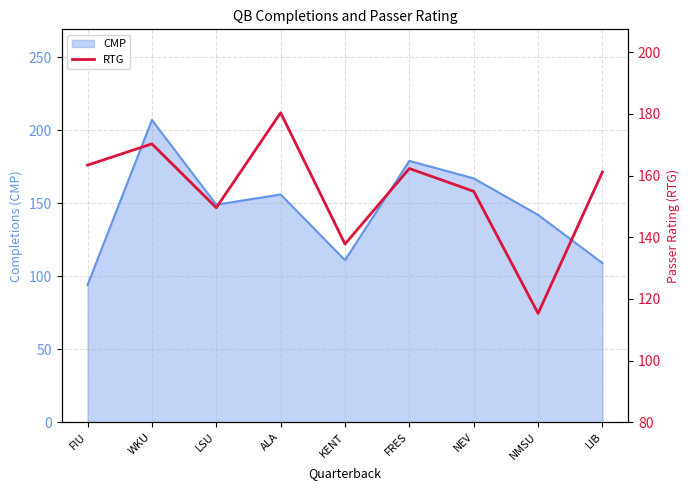

Which category has the highest value in the CMP series?

WKU